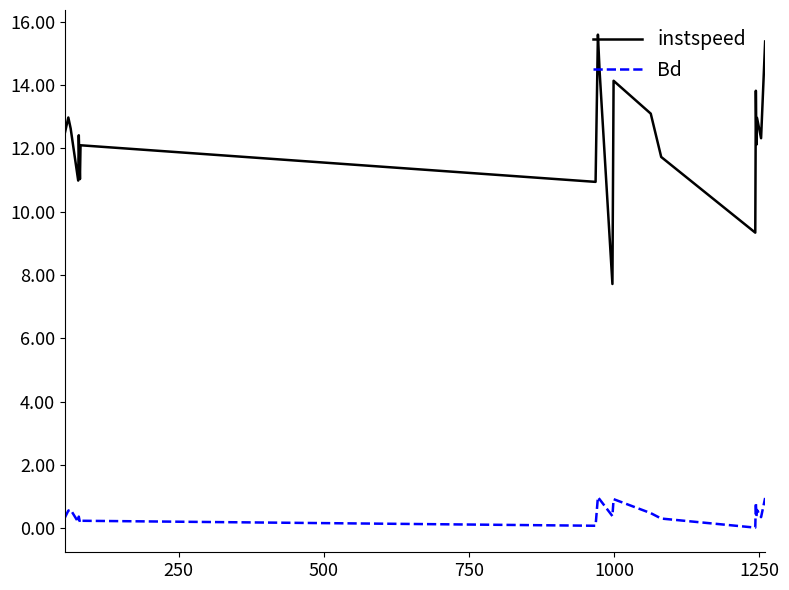

Rank the series by their maximum value, from lowest to highest.

Bd, instspeed